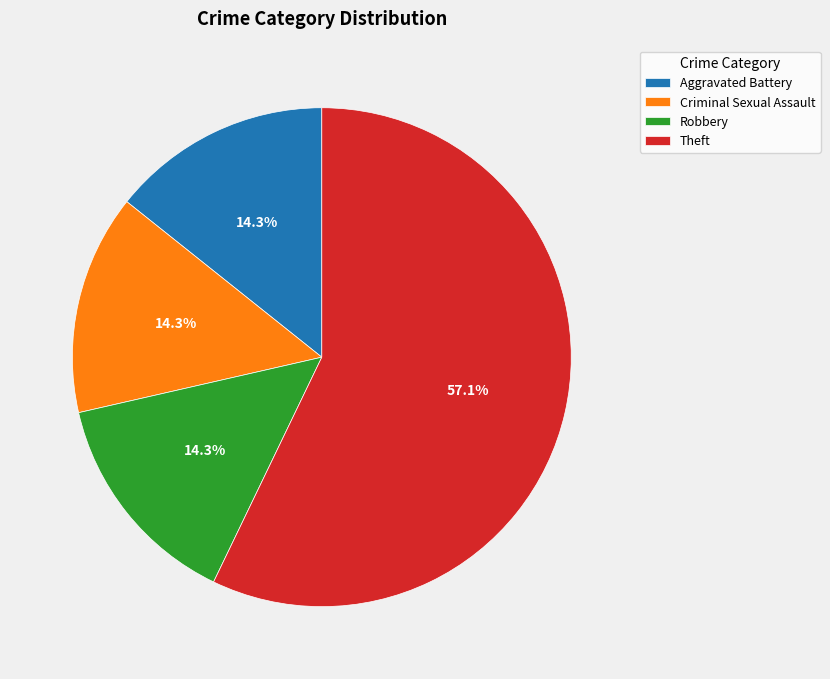

Do Robbery and Criminal Sexual Assault together represent more than half of the pie?

No